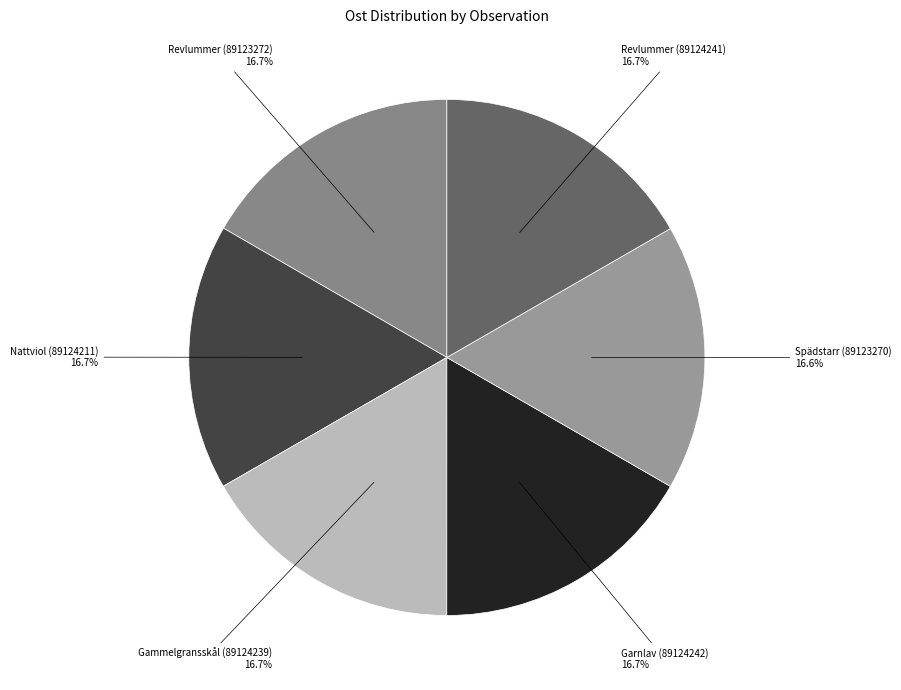

To the nearest percent, what percentage of the pie is Gammelgransskål (89124239)?

17%